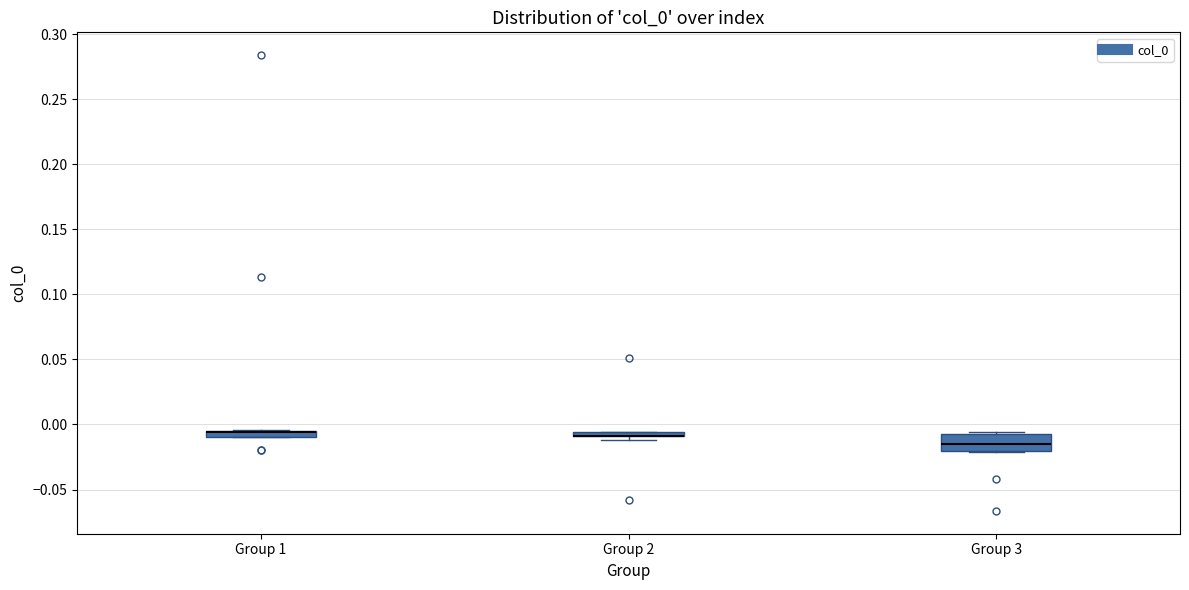

Where is the upper edge of the box for Group 3 on the y-axis? The values are not printed on the chart, so give them approximately, as read against the axis.

-0.005